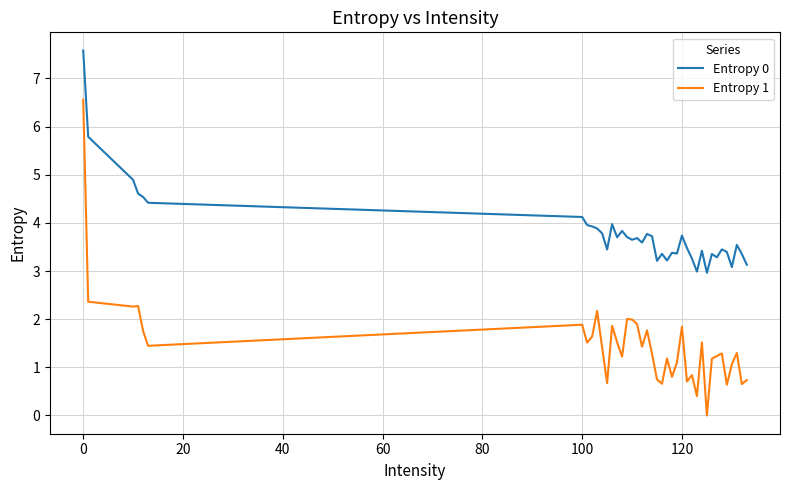

How many values in the Entropy 1 series exceed 1?

29